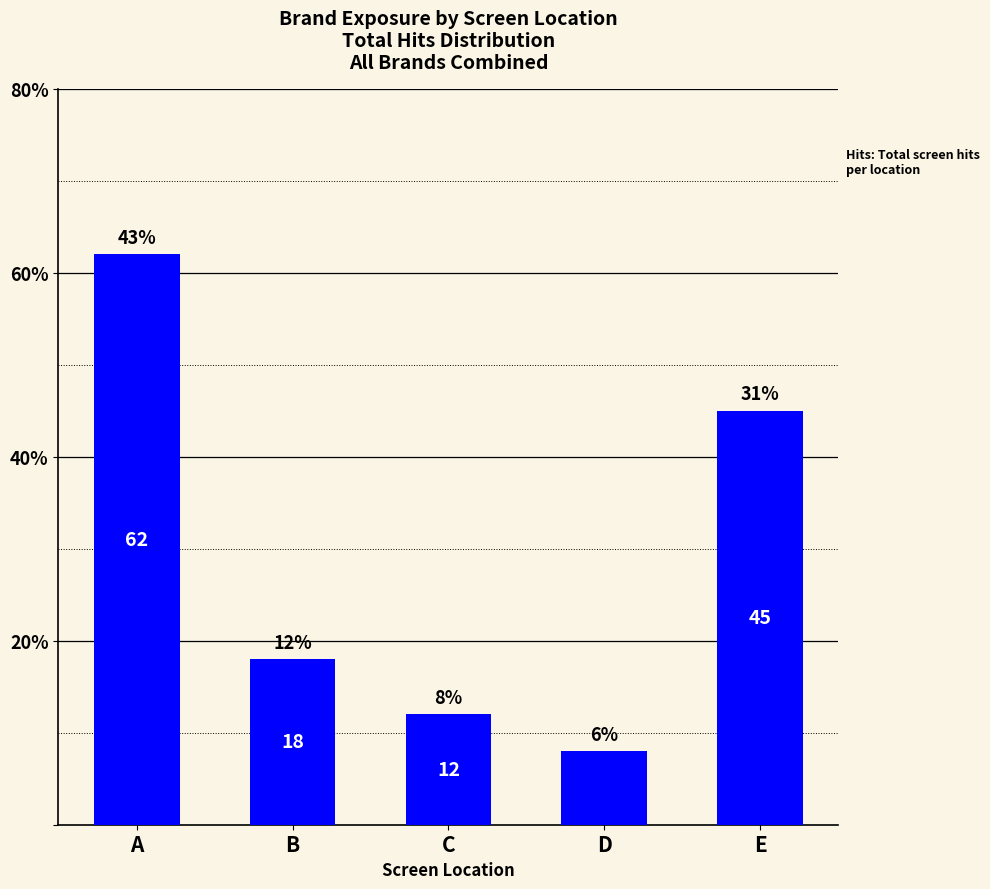

Between D and E, which is larger?

E